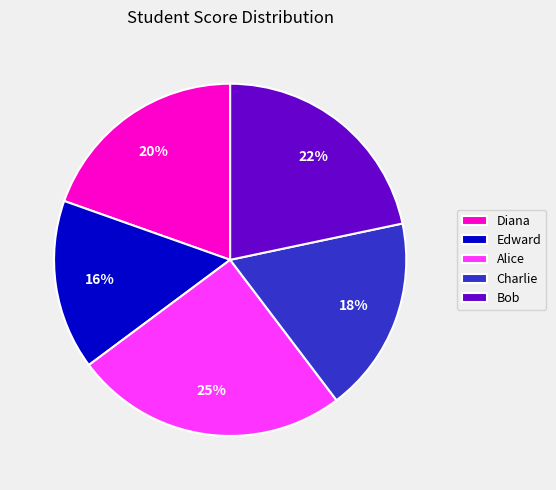

Approximately how many times larger is the value at Charlie compared to Alice?

0.7